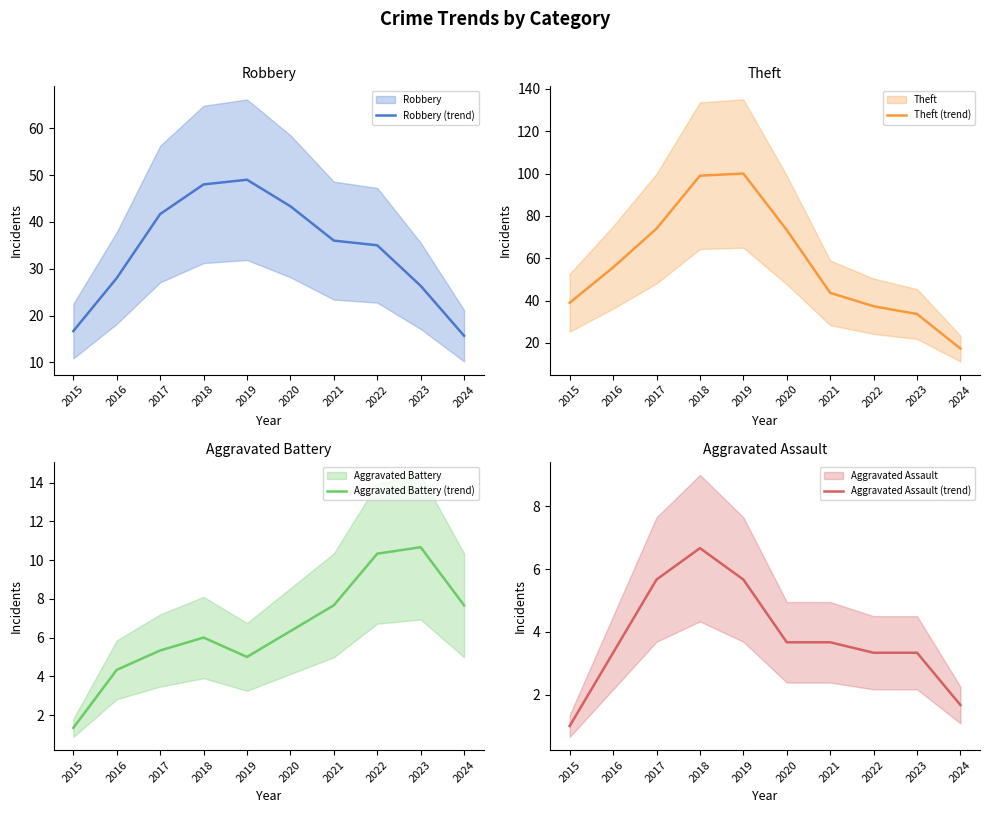

True or false: Robbery (trend) has a value of 4.6 at 2024.

False